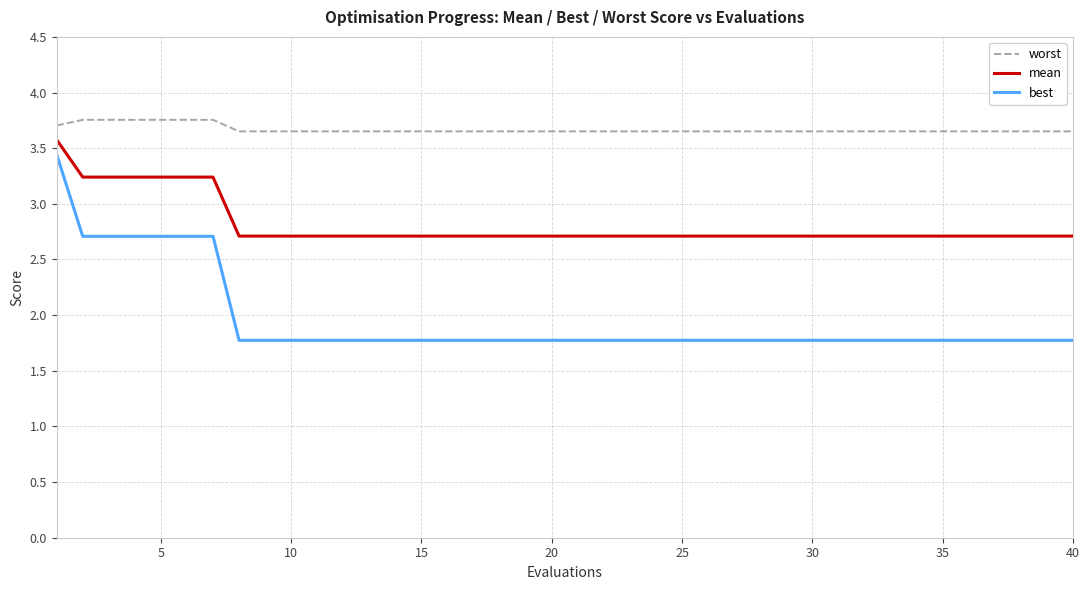

What is the difference between the maximum and minimum values in the best series?

1.7